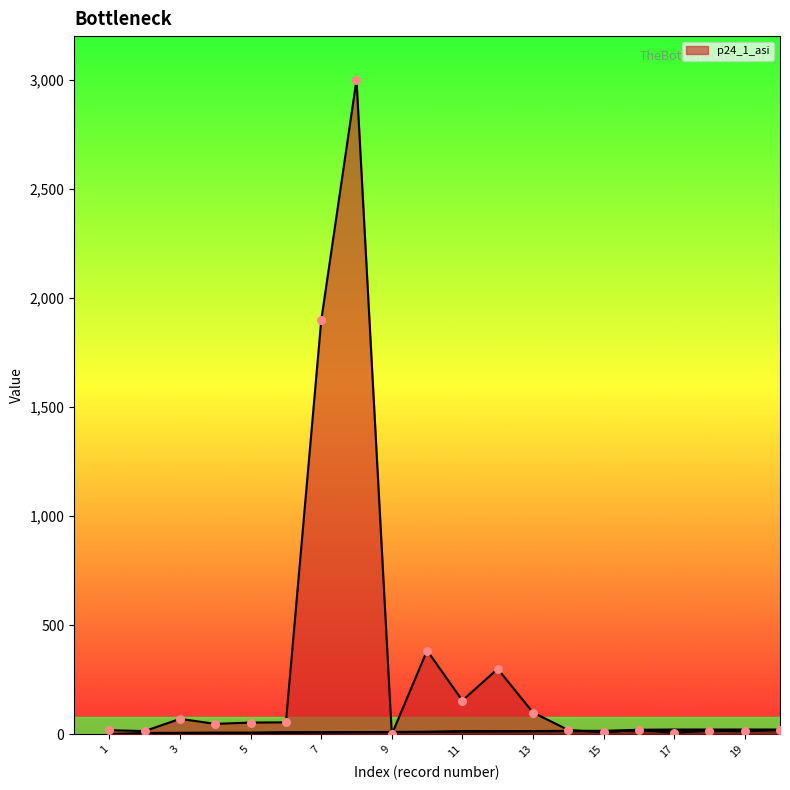

Which series reaches the minimum Y coordinate?

p24_1_asi